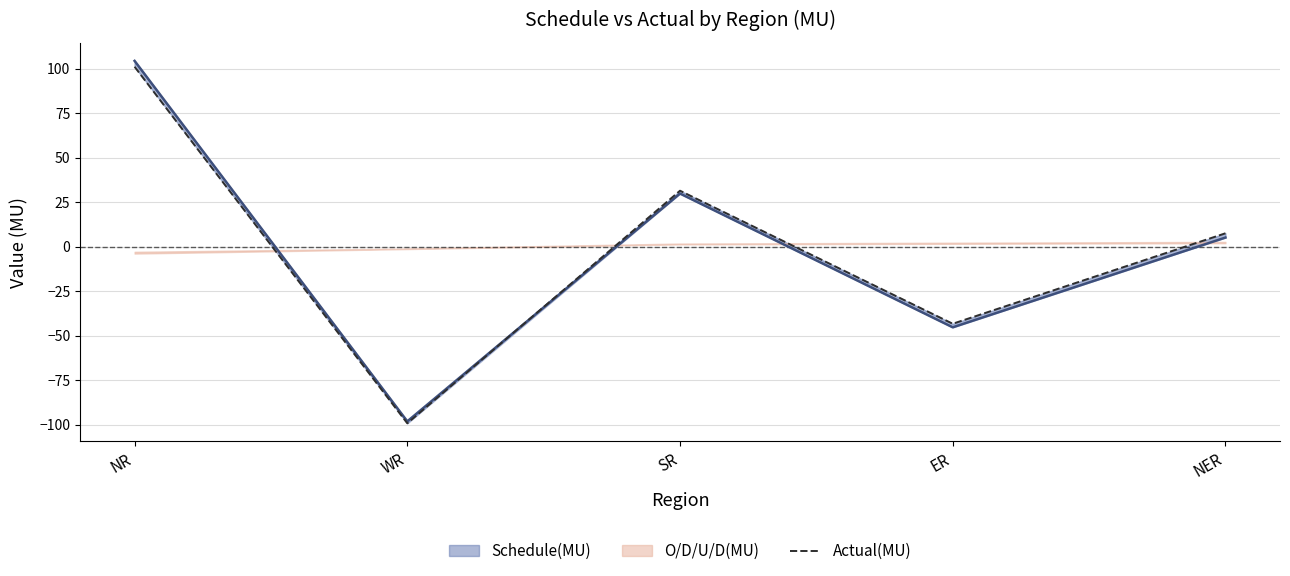

List the labels in order of value, smallest first.

WR, ER, NER, SR, NR